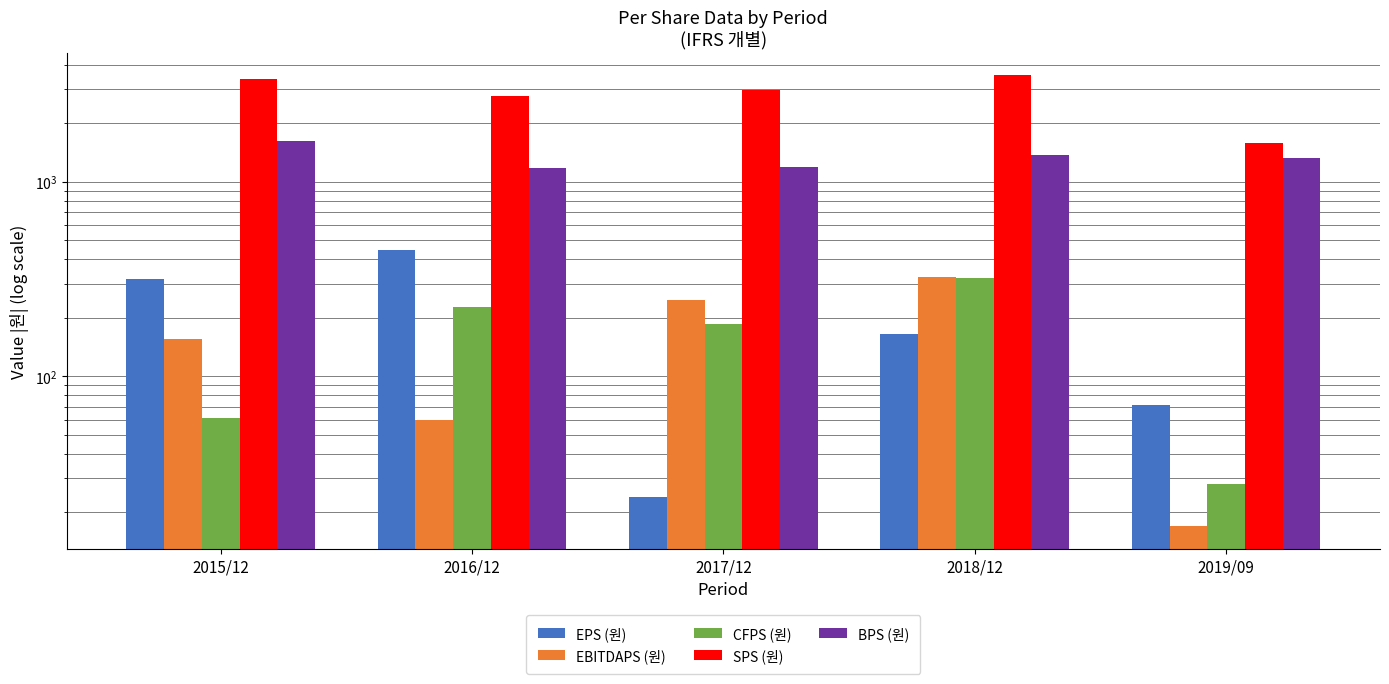

What is the label of the 2nd bar from the right?

2018/12